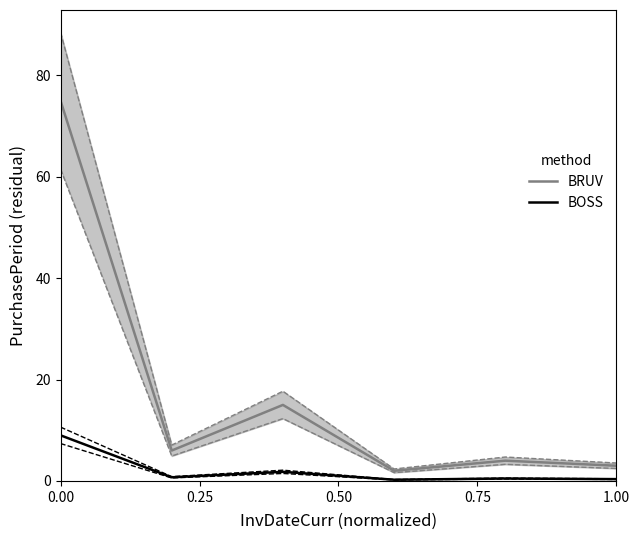

Which category has the highest value in the BRUV series?

0.00